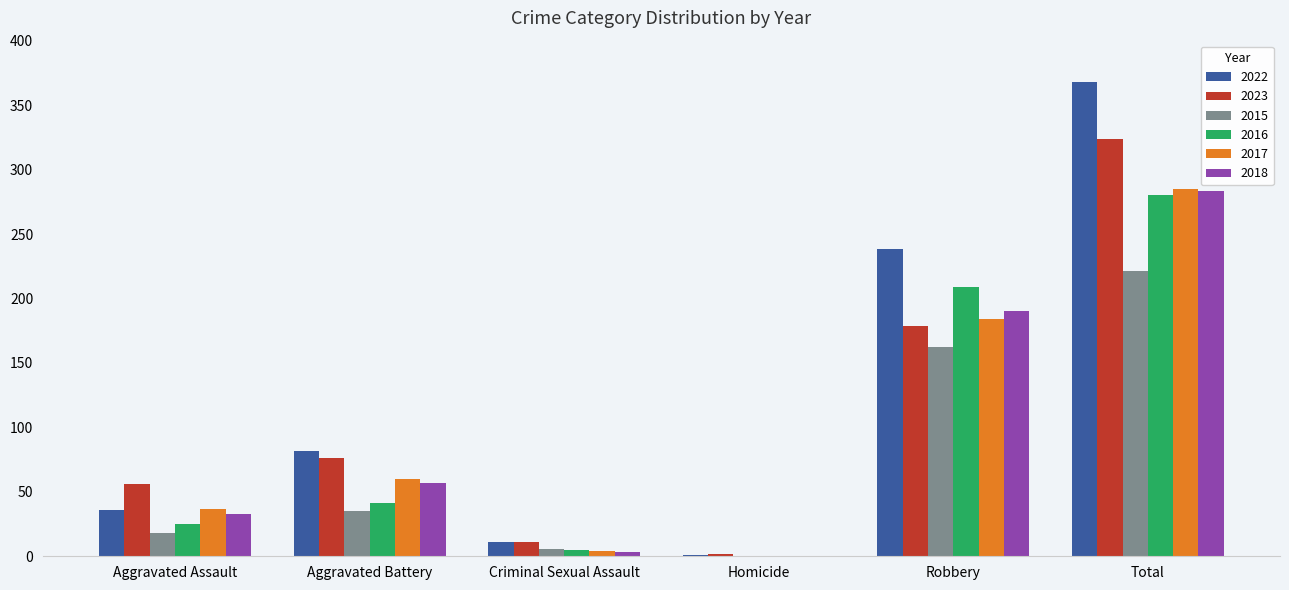

At which label does 2023 reach its peak?

Total